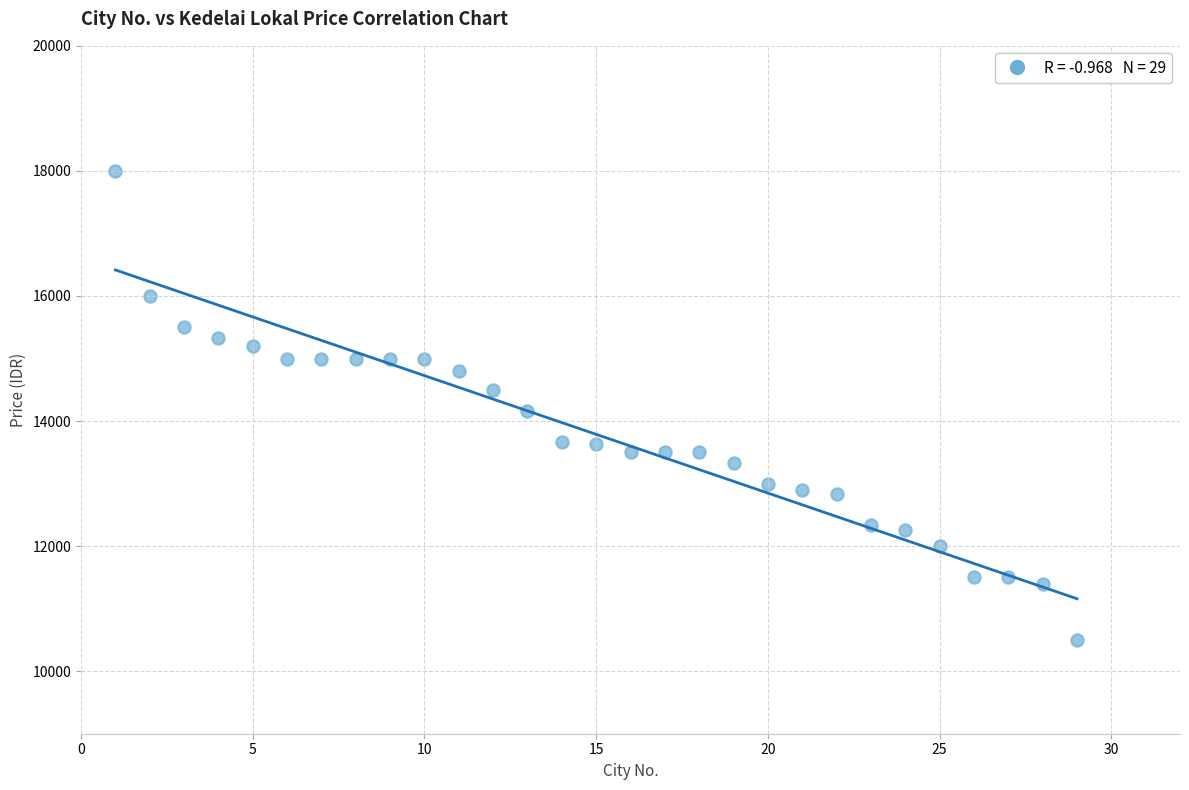

What is the range of Y values (max minus min)?

7500